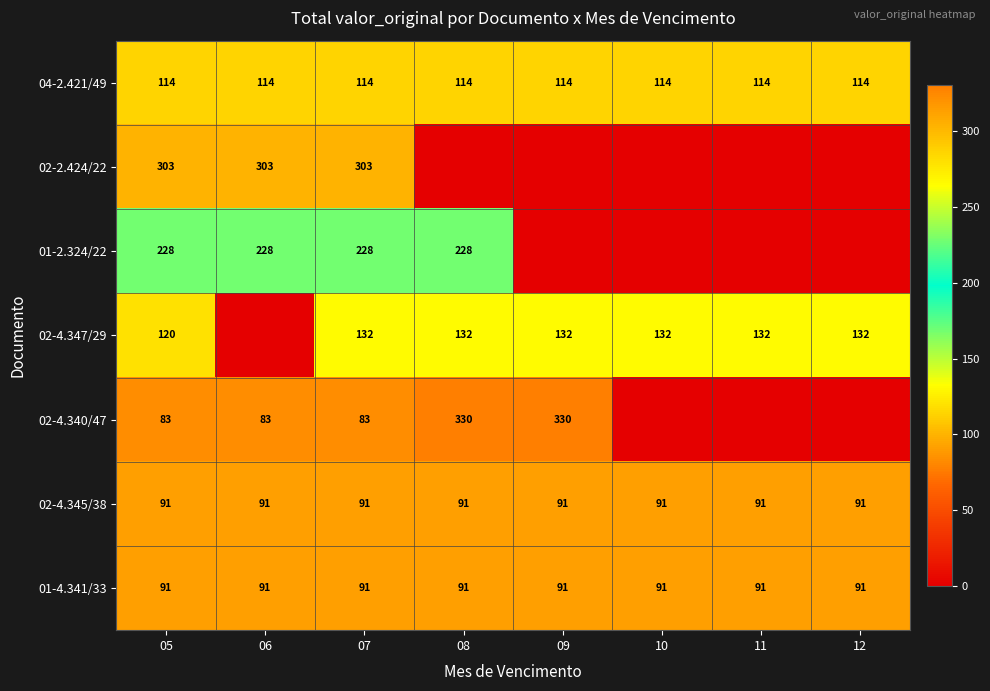

Count the number of data series in this chart.

7